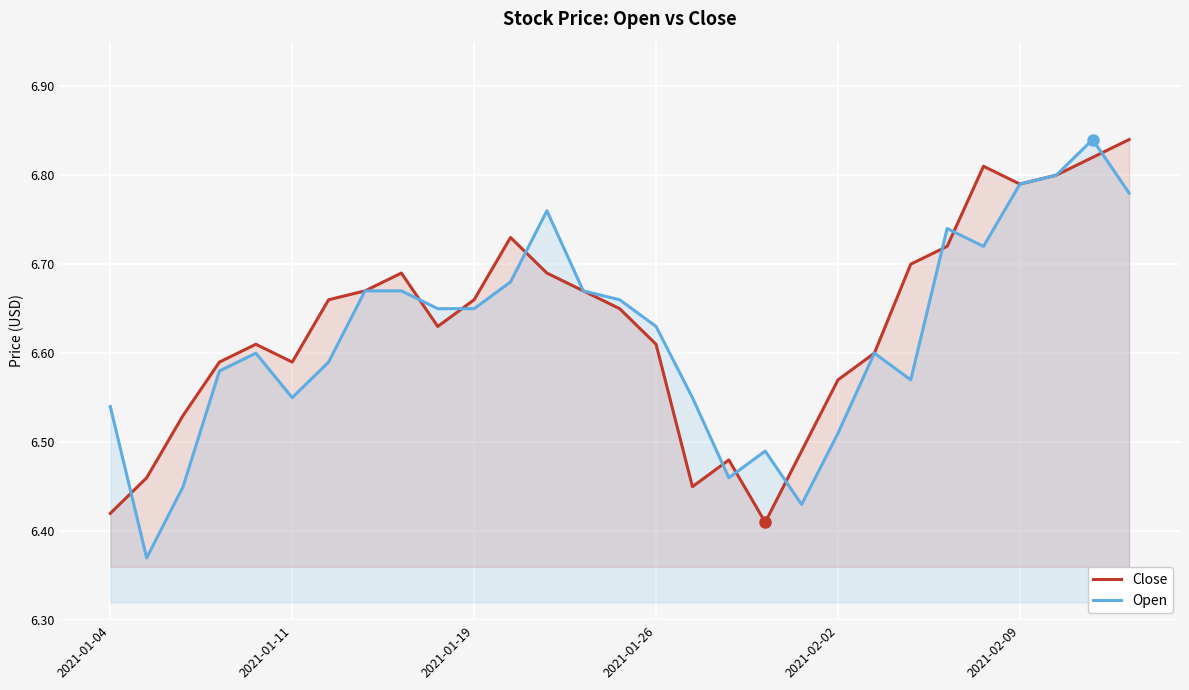

Which series changed the most between 2021-02-02 and 20?

Open